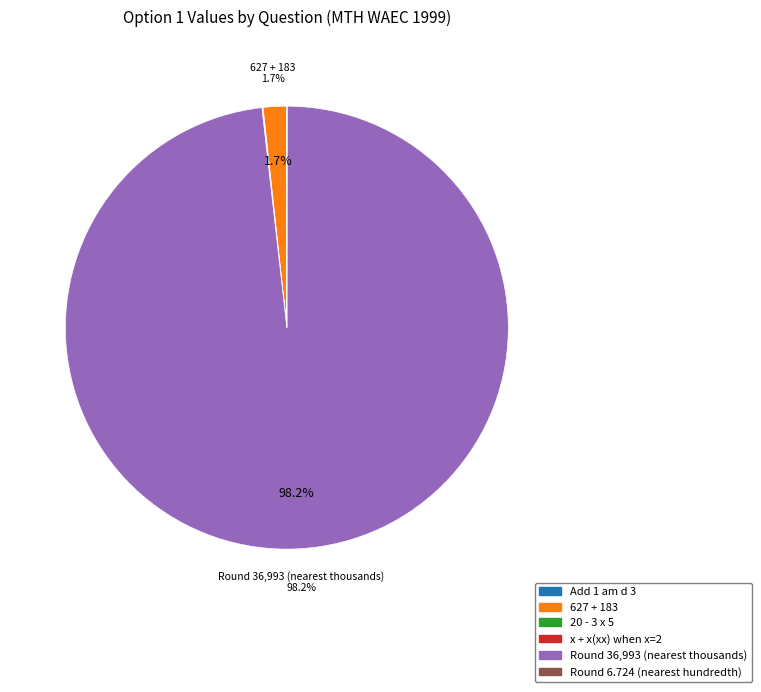

What is the largest slice in the pie chart?

Round 36,993 (nearest thousands)